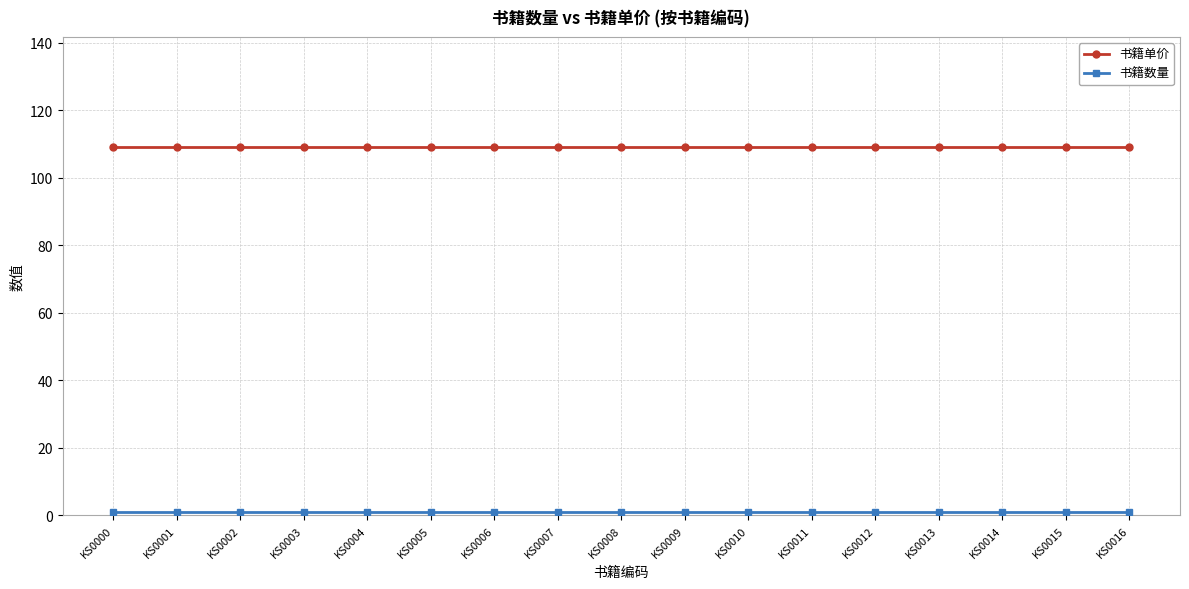

What is the average value of the 书籍单价 series?

109